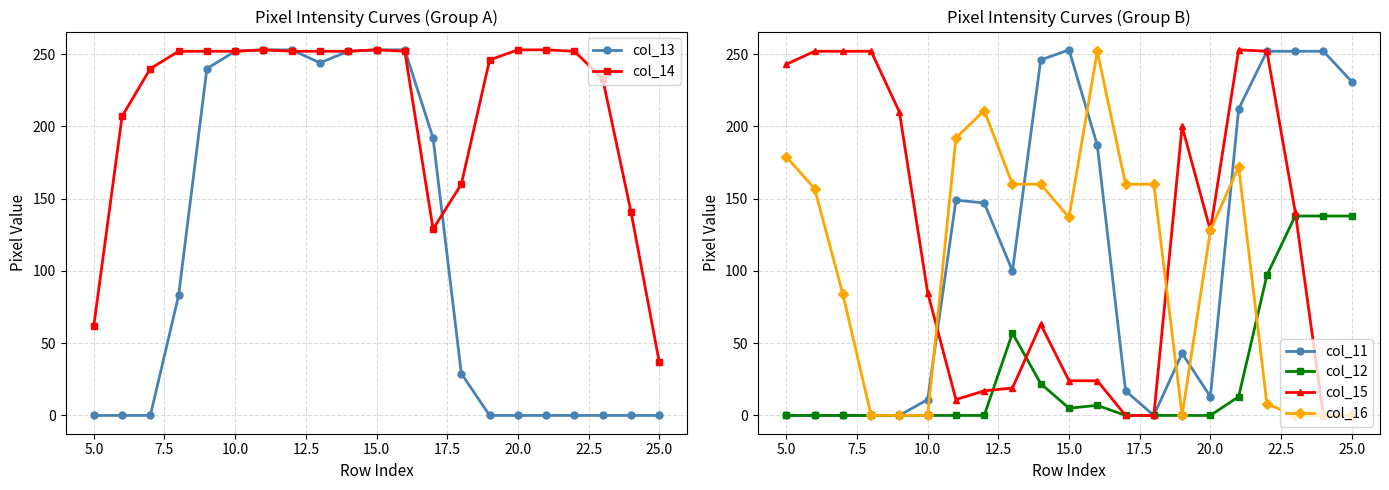

True or false: col_16 has more than 0 interior local peaks.

True